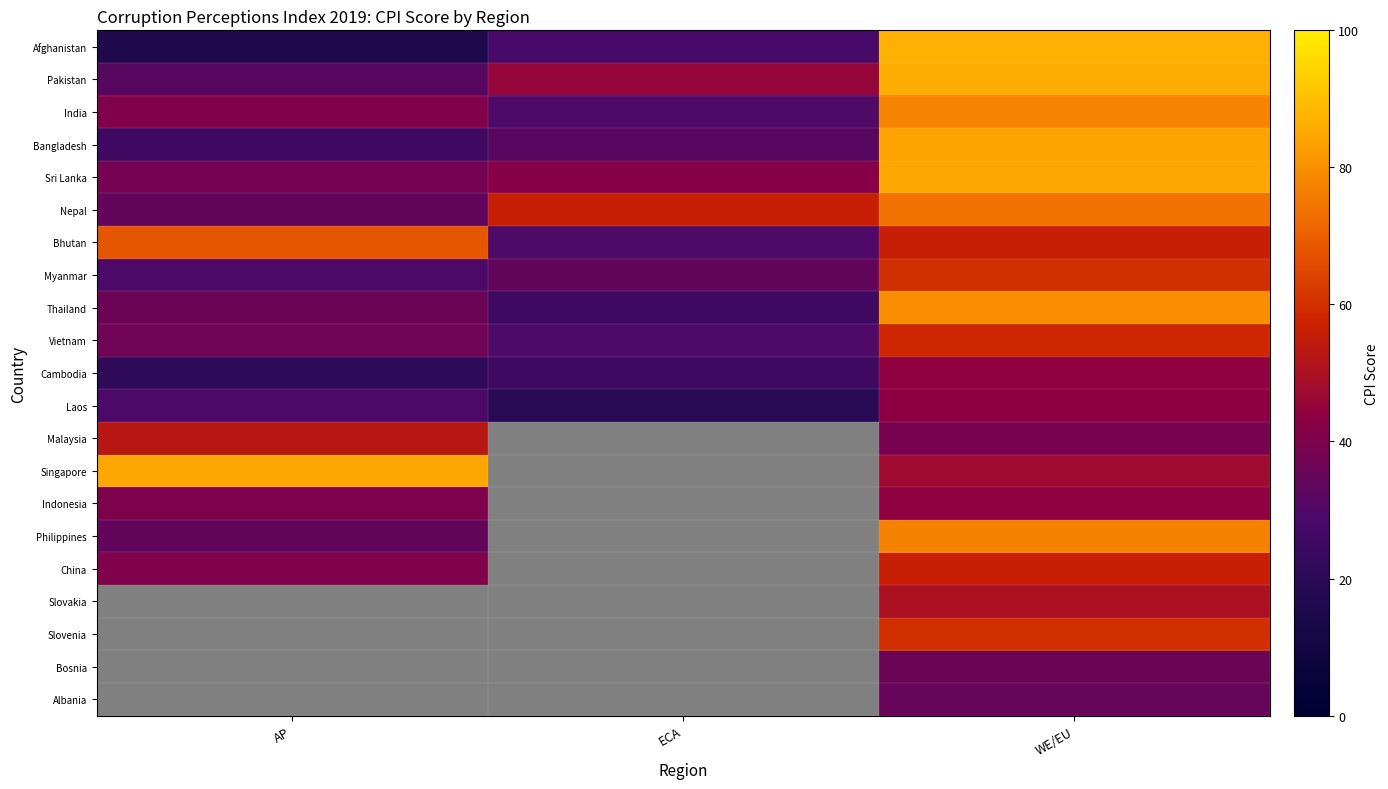

Is it true that Afghanistan equals 16.0 at AP?

True